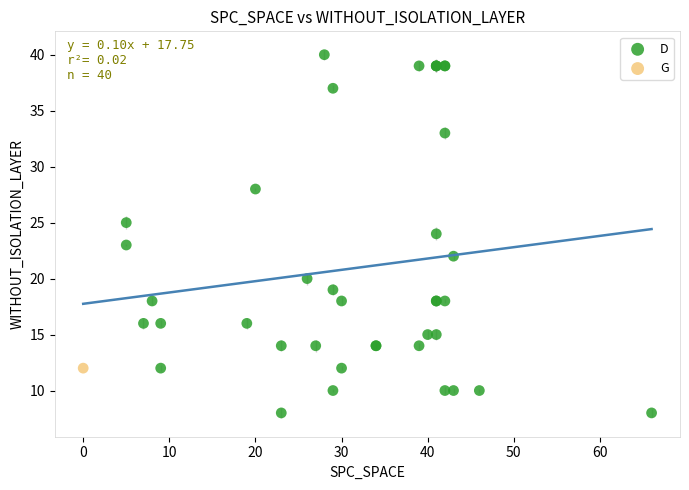

What are all the series names shown in the legend?

D, G